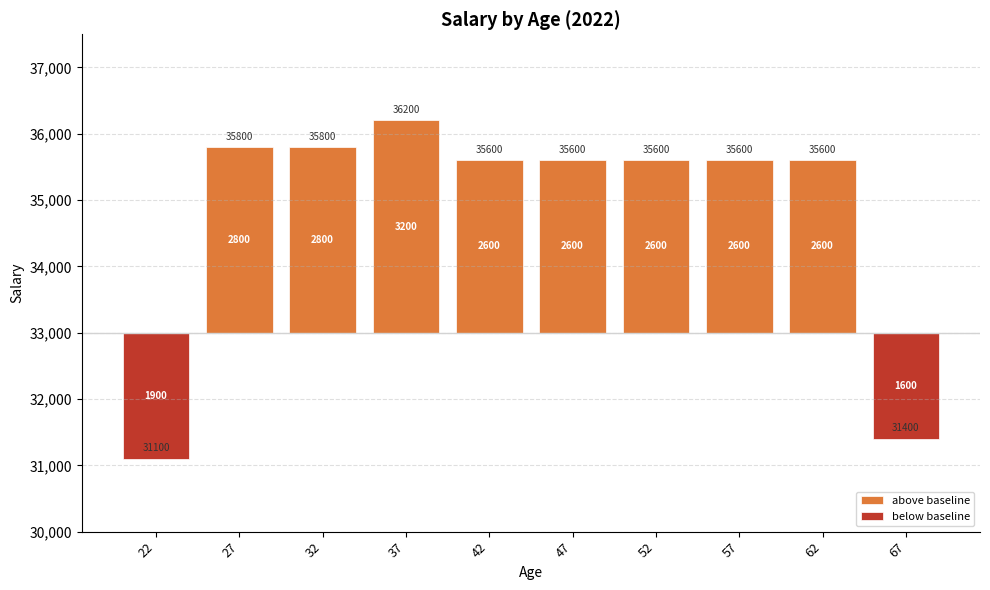

Reading left to right, list all the values displayed in this chart.

above baseline: 0	2800	2800	3200	2600	2600	2600	2600	2600	0
below baseline: -1900	0	0	0	0	0	0	0	0	-1600